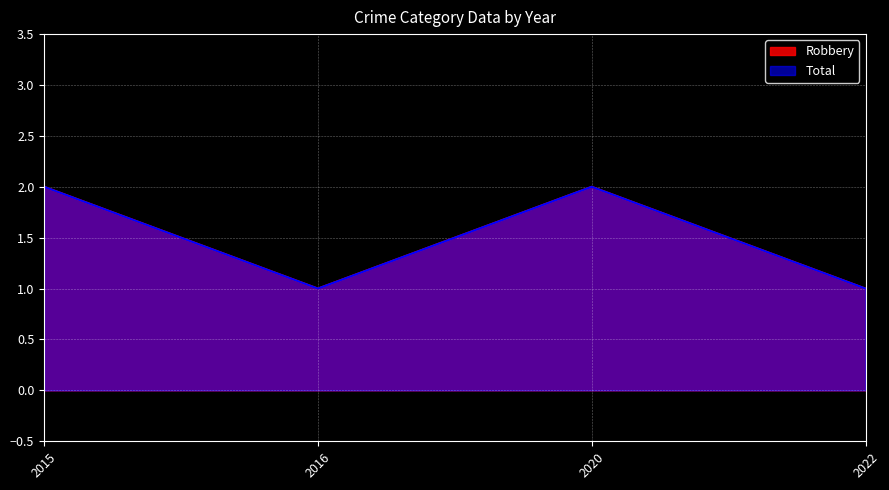

What is the sum of the Total values at 2020 and 2016?

3